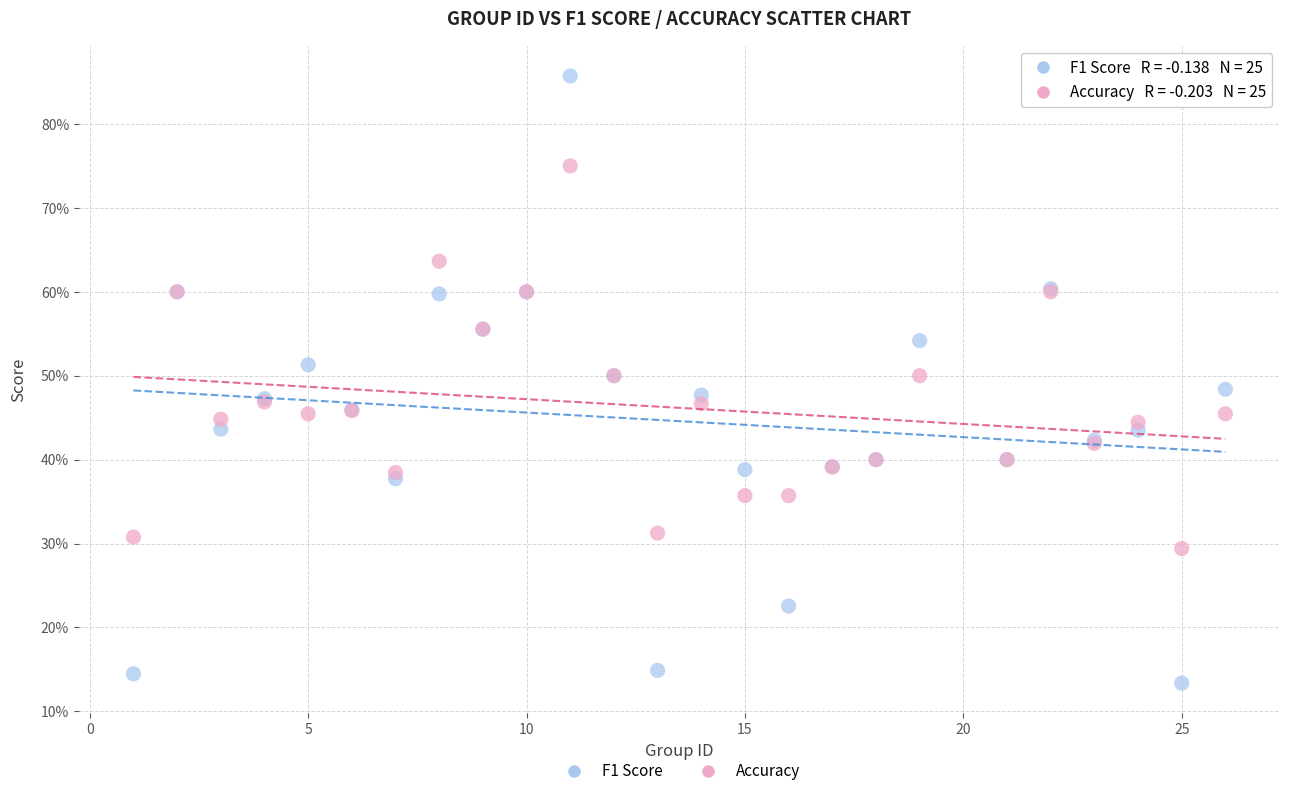

Which series contains the lowest Y value?

F1 Score